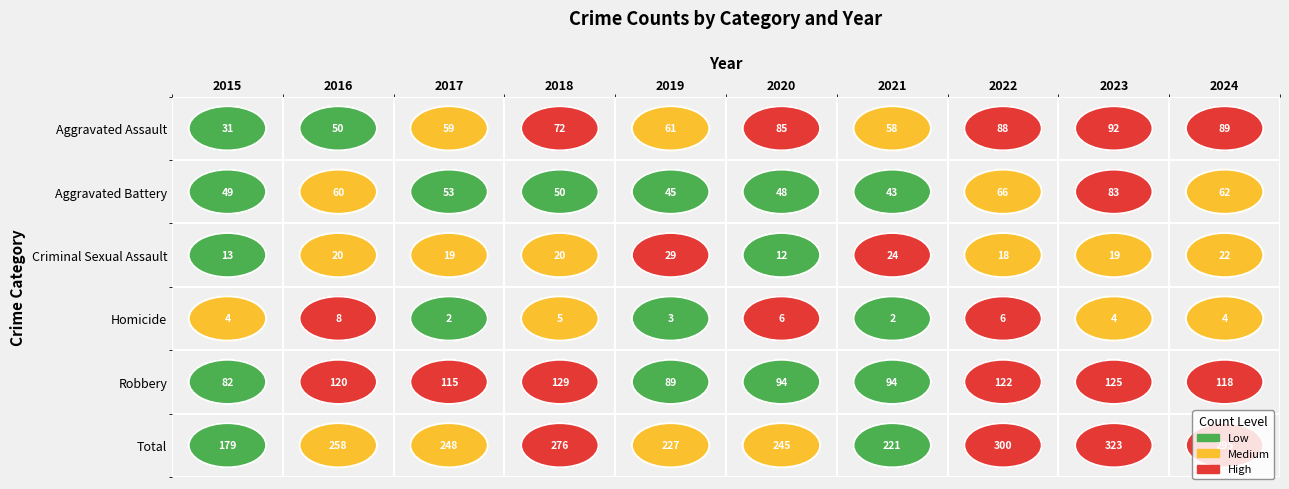

Is the value of Robbery at 2022 greater than the value of Homicide at 2021?

Yes